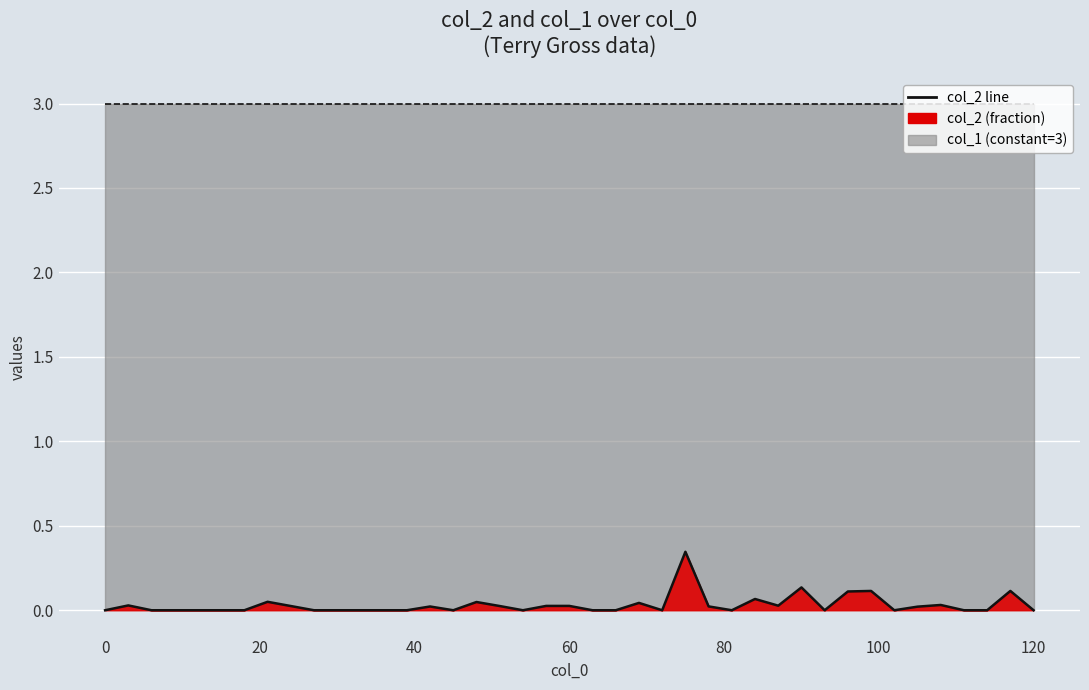

Rank the series by their average value, from highest to lowest.

col_1 line, col_2 line